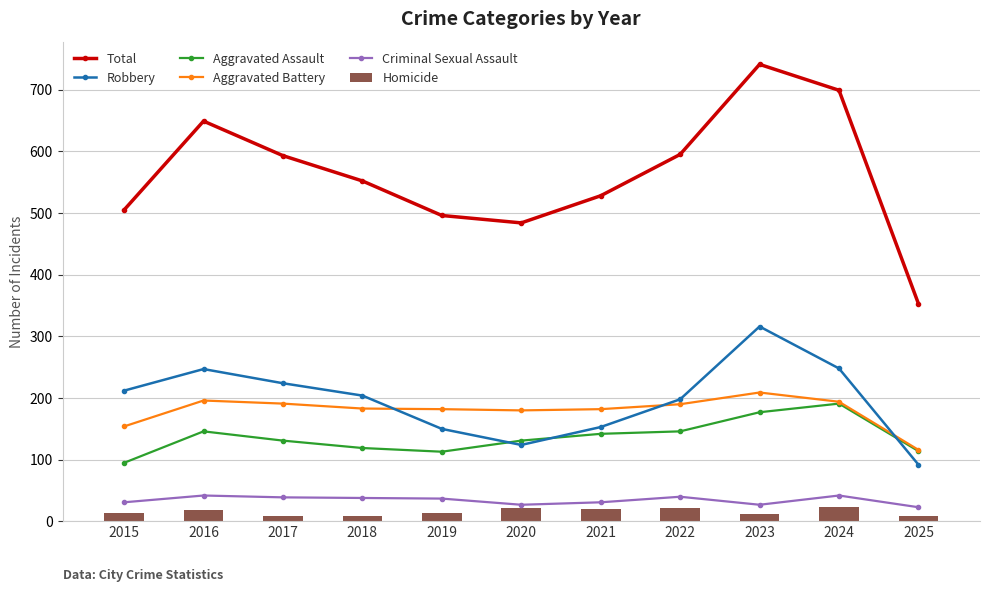

List the labels in order of Homicide value, largest first.

2024, 2020, 2022, 2021, 2016, 2019, 2015, 2023, 2017, 2018, 2025